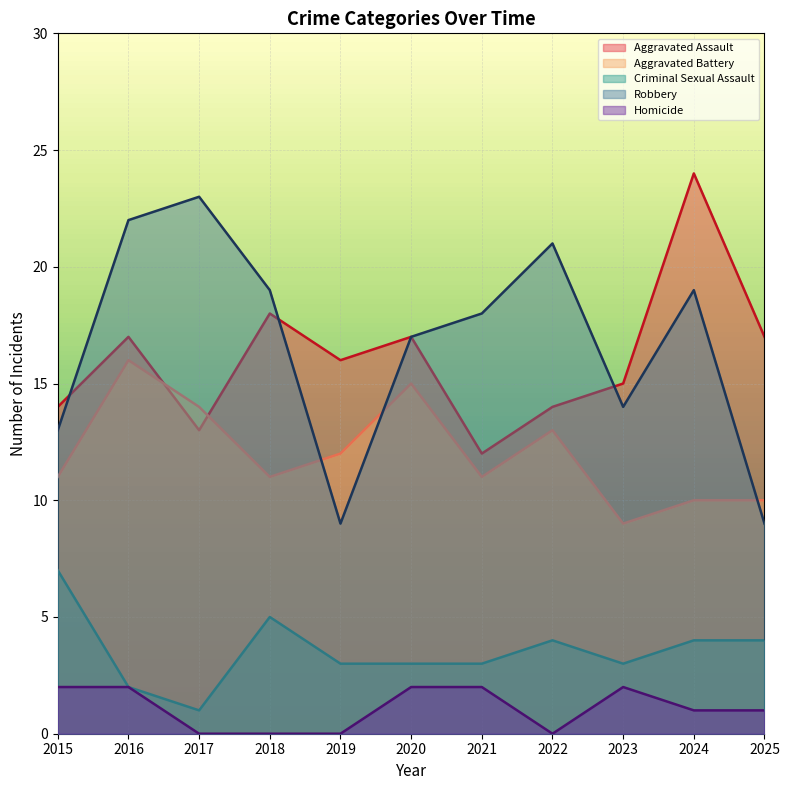

True or false: Aggravated Battery has a value of 14 at 2017.

True